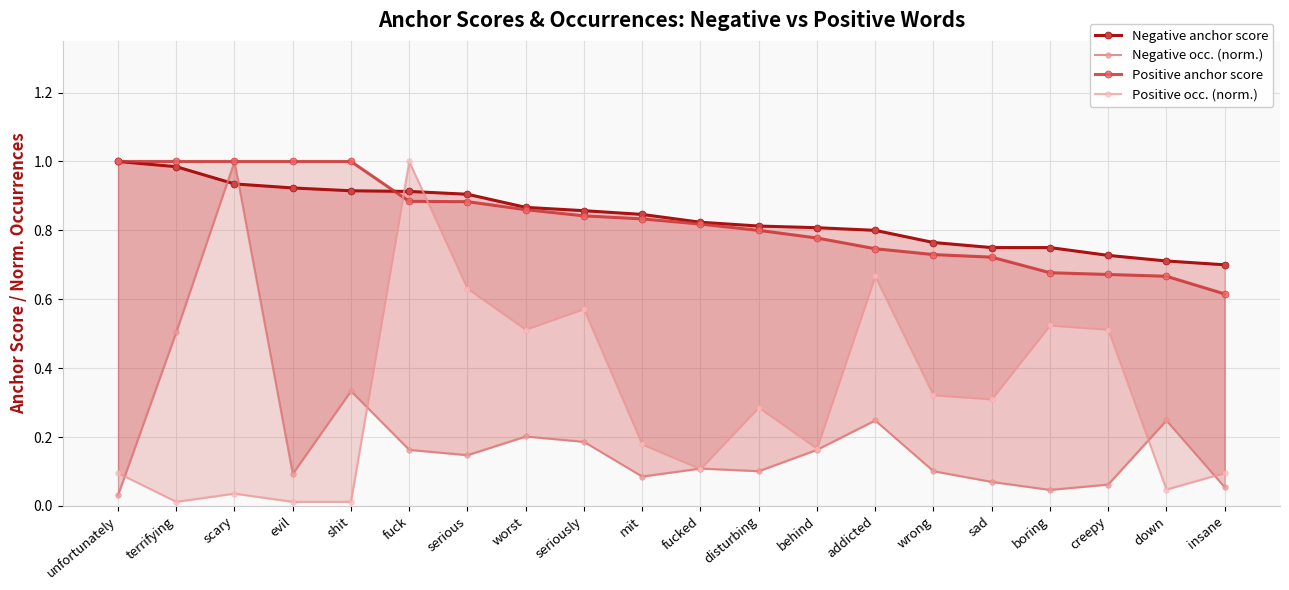

Rank the series at boring from lowest to highest value.

Negative occ. (norm.), Positive occ. (norm.), Positive anchor score, Negative anchor score